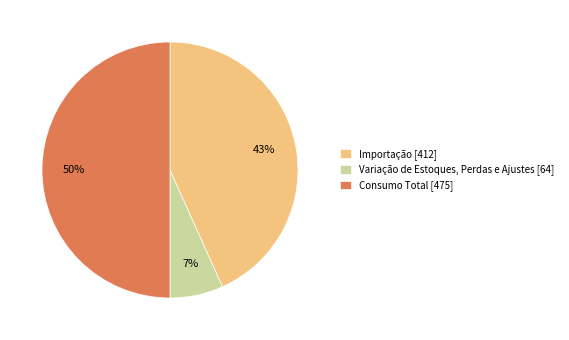

Which slice is the smallest?

Variação de Estoques, Perdas e Ajustes [64]